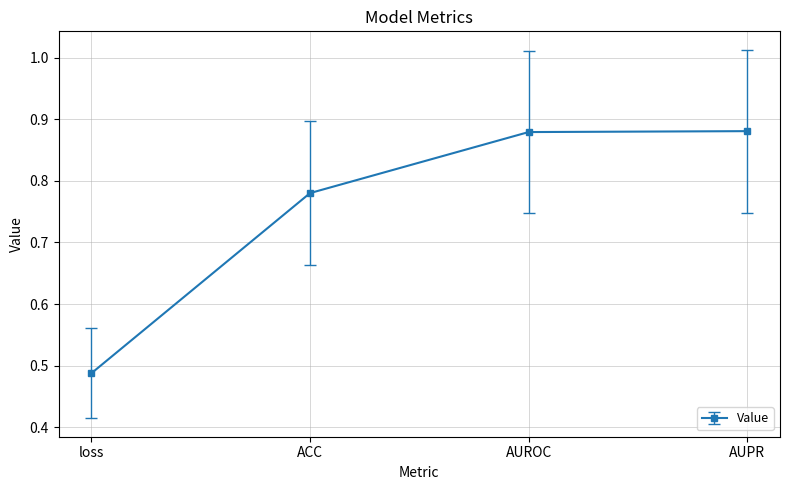

True or false: the data shows 1.0 at ACC.

False